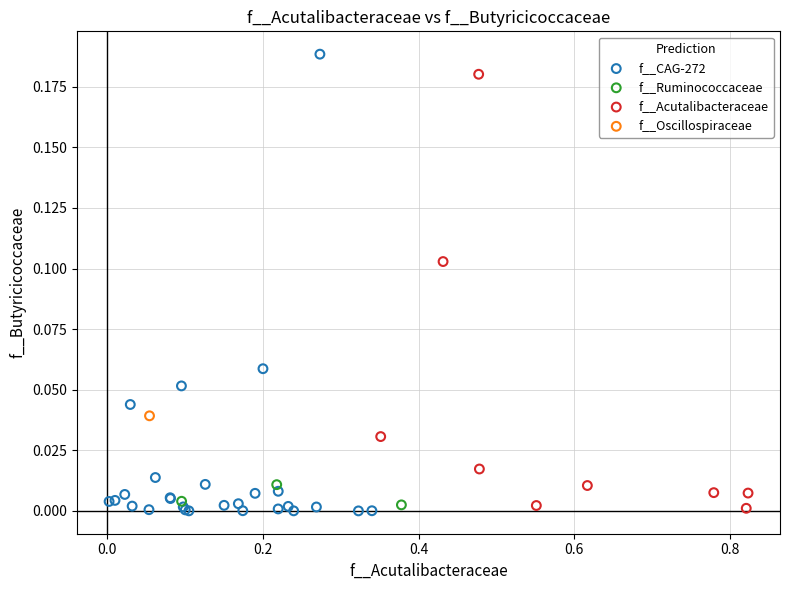

What are all the series names shown in the legend?

f__Acutalibacteraceae, f__Oscillospiraceae, f__Ruminococcaceae, f__CAG-272